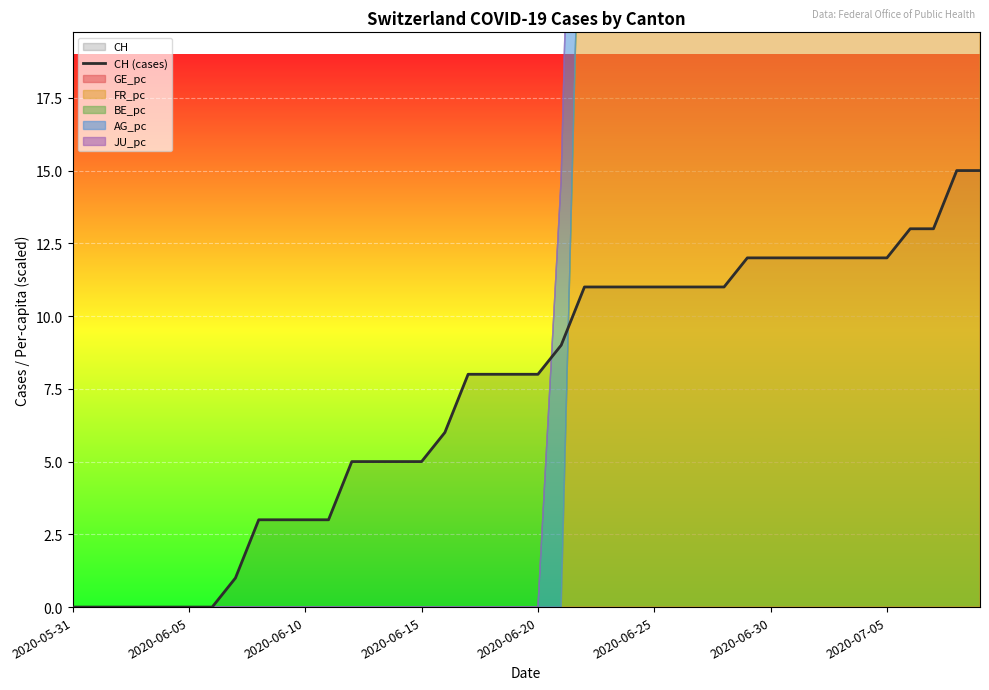

What is the difference between the maximum and minimum values?

15